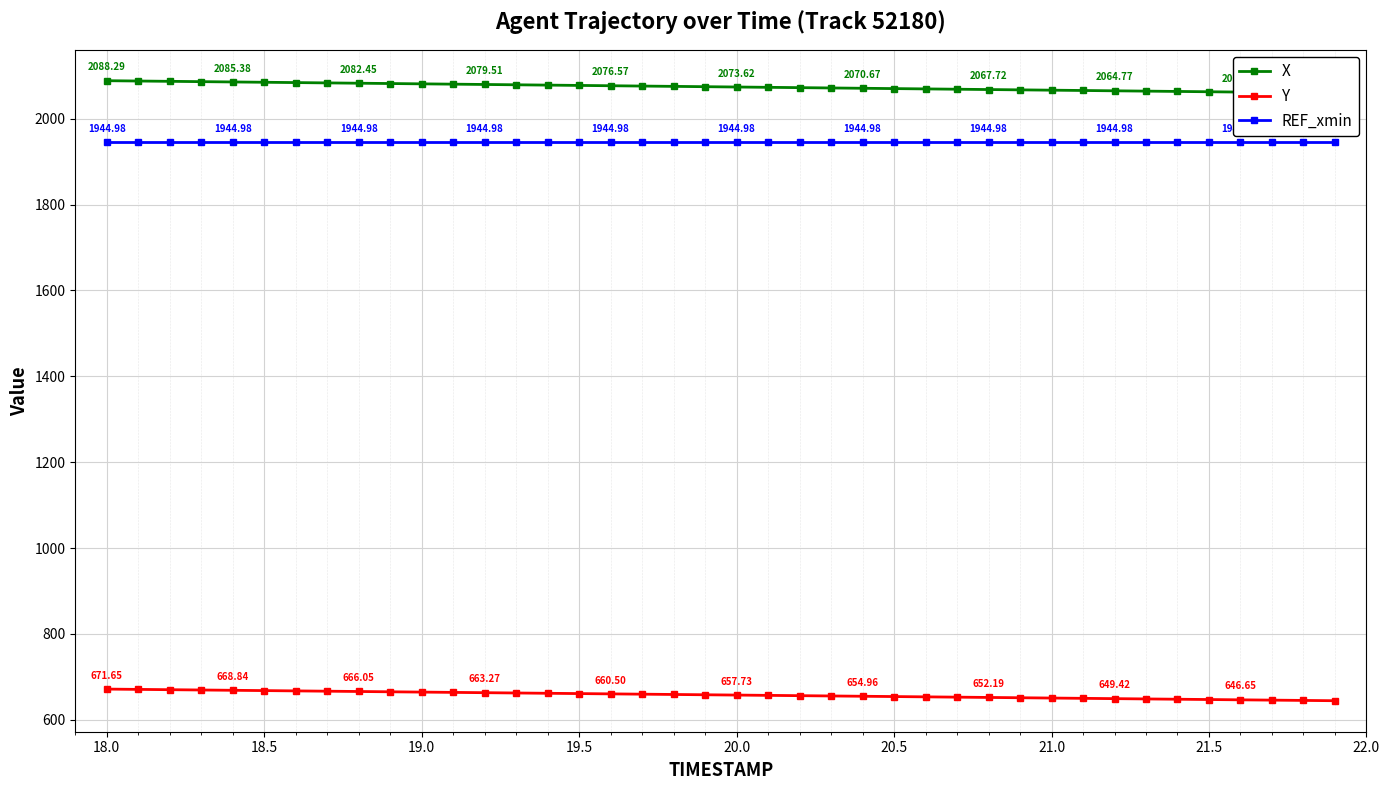

At how many categories does at least one series exceed 1977?

40